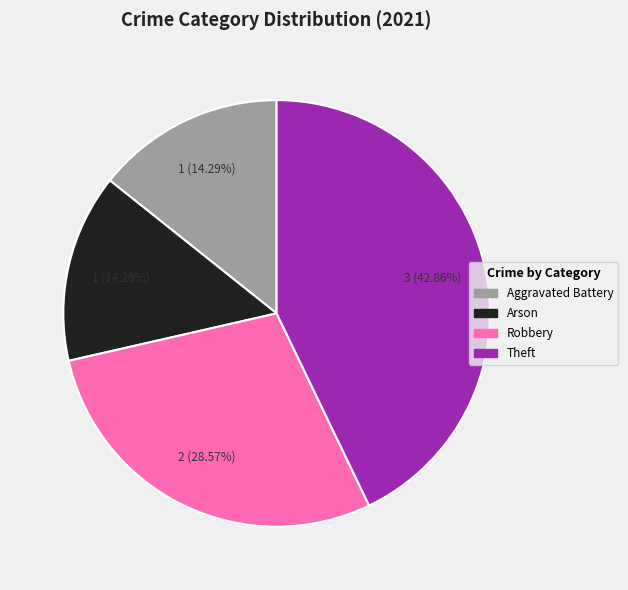

Is there any slice that represents more than half of the pie?

No